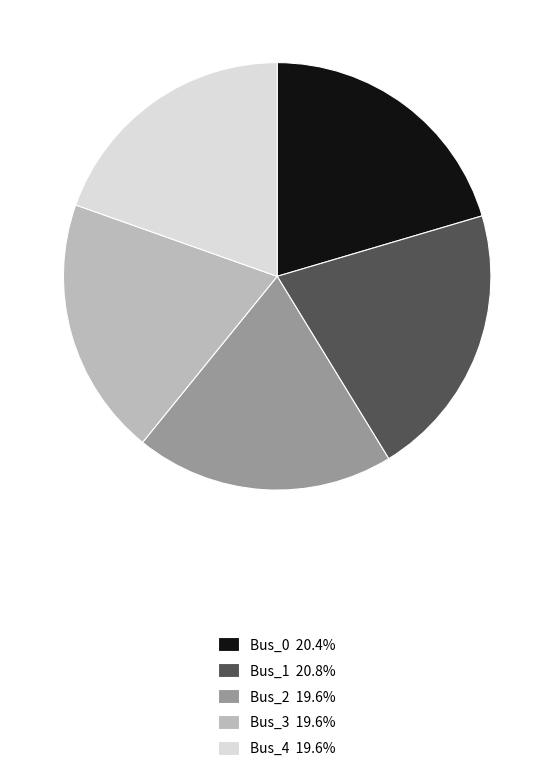

Count the number of slices in the pie.

5